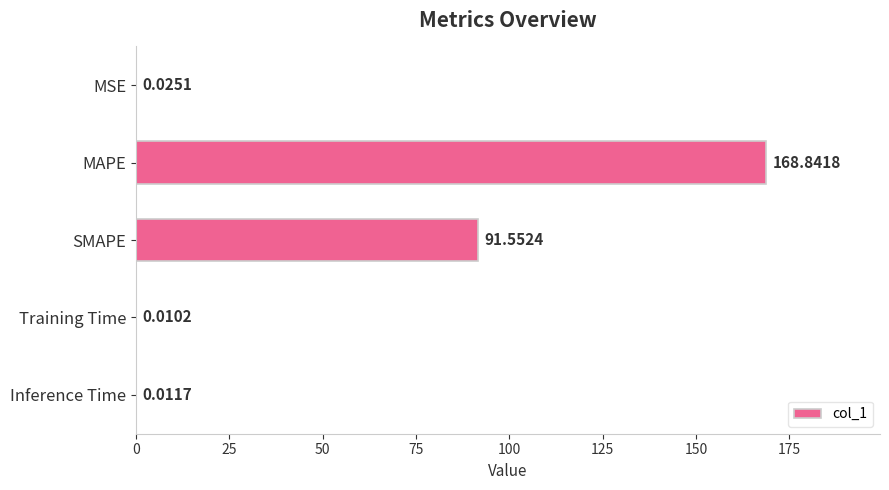

Between Inference Time and SMAPE, which is larger?

SMAPE